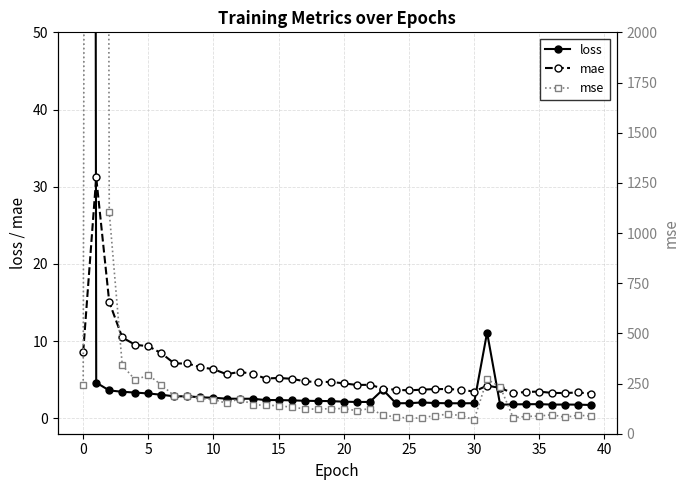

How many times do loss and mae cross each other?

3